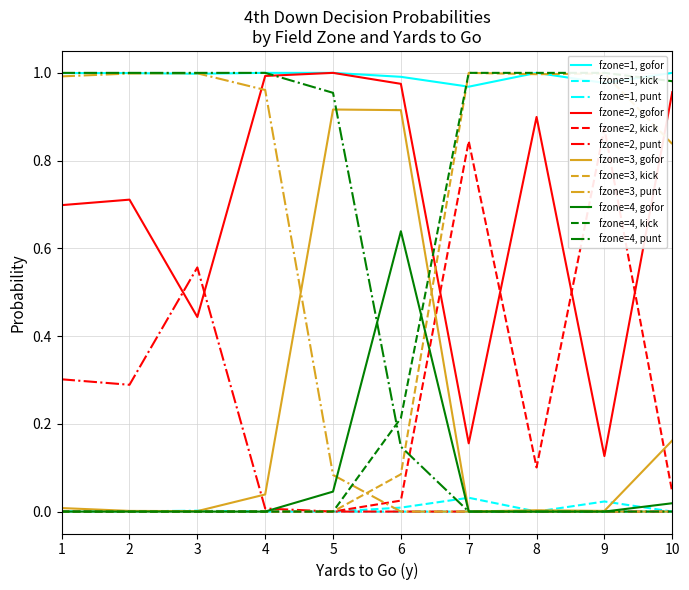

What is the difference between the second highest and minimum values in the punt series?

1.0